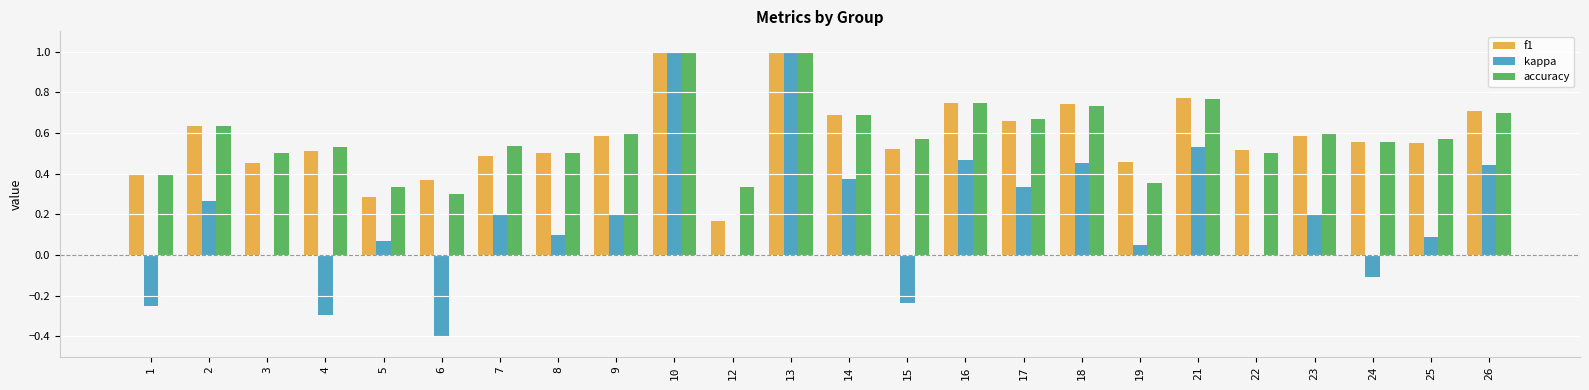

Which series changed the most between 4 and 18?

kappa